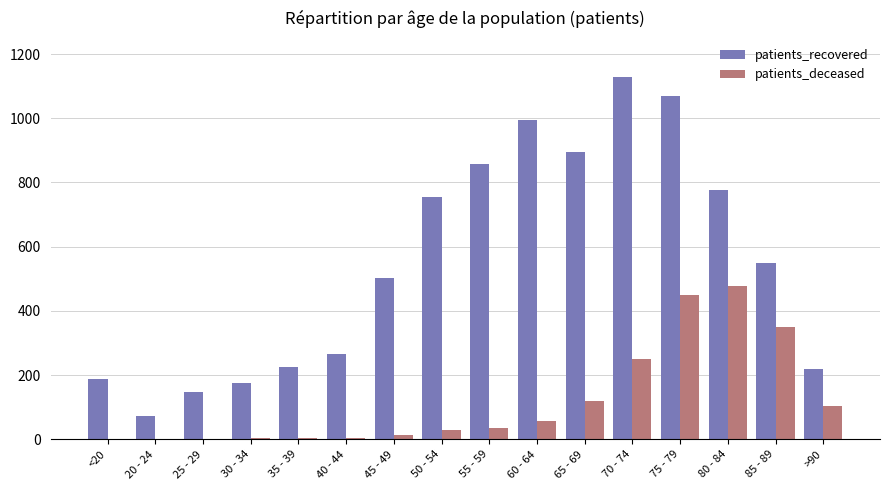

At which label is patients_recovered closest to 601?

85 - 89